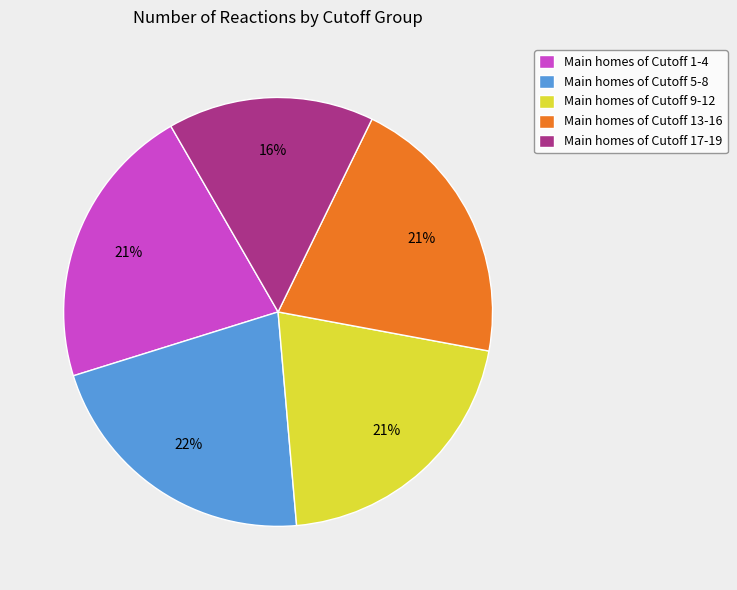

The Main homes of Cutoff 1-4 slice represents 36% of the pie. True or false?

False